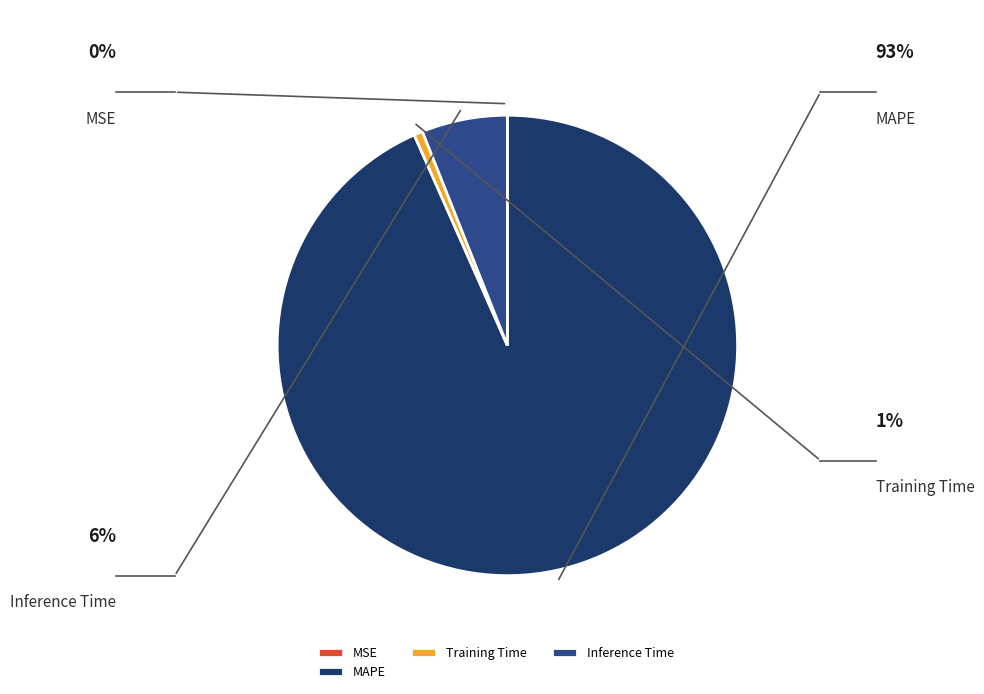

Which slice is the largest?

MAPE